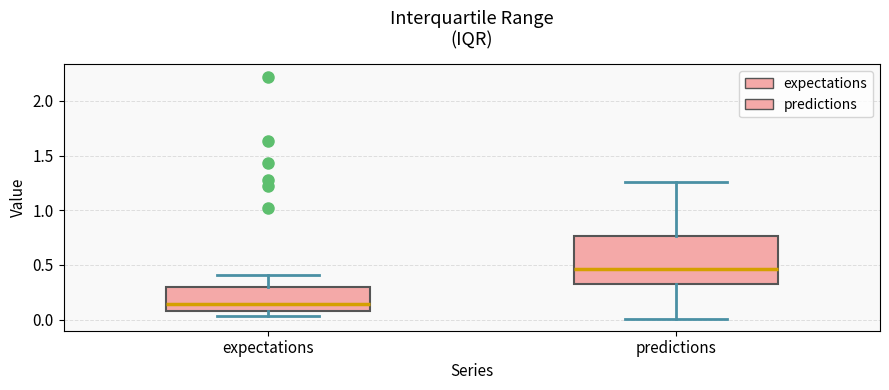

Reading left to right, transcribe this box plot: for each box, give where its median line is, the range the box spans, and where its two whiskers end, as read against the y-axis. The values are not printed on the chart, so give them approximately, as read against the axis.

expectations: median 0.15, box 0.10 to 0.30, whiskers 0.05 to 0.40
predictions: median 0.45, box 0.30 to 0.75, whiskers 0.00 to 1.25